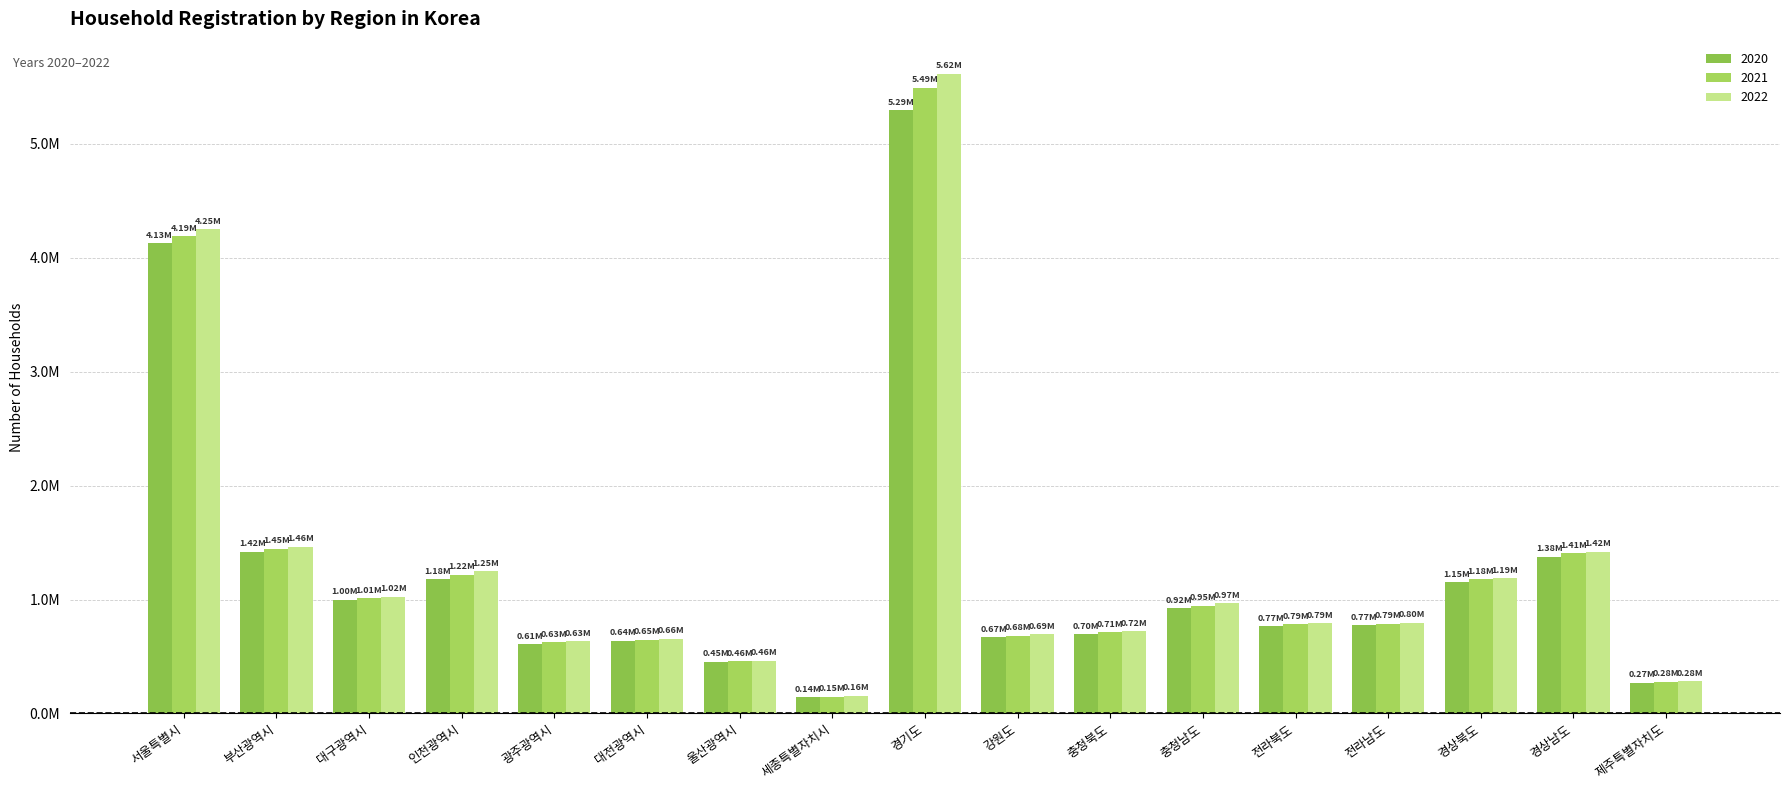

Does the chart contain any negative values?

No